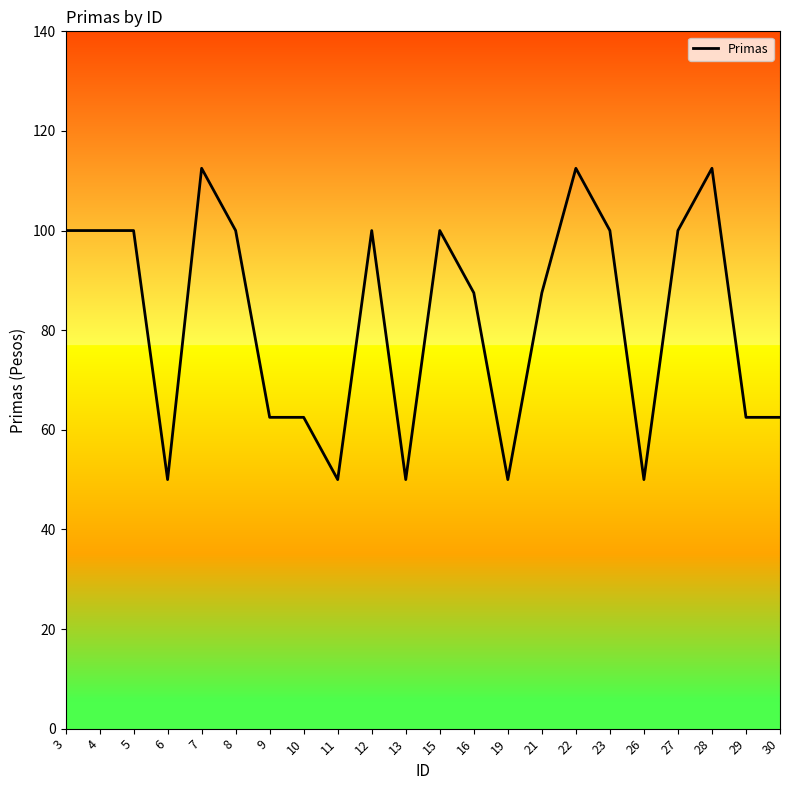

Reading left to right, extract all data points from this chart.

3=100.0	4=100.0	5=100.0	6=50.0	7=112.5	8=100.0	9=62.5	10=62.5	11=50.0	12=100.0	13=50.0	15=100.0	16=87.5	19=50.0	21=87.5	22=112.5	23=100.0	26=50.0	27=100.0	28=112.5	29=62.5	30=62.5